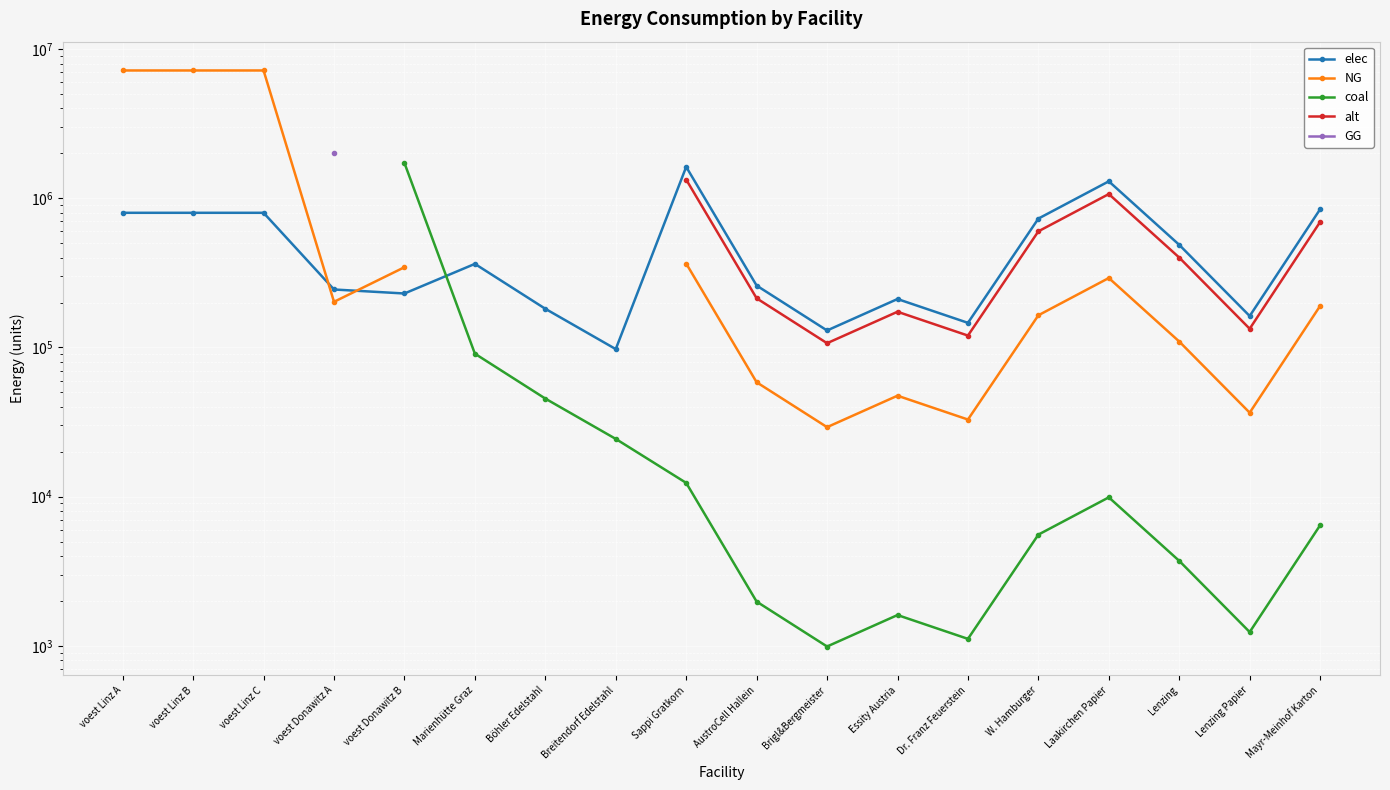

What is the minimum value shown in the chart?

988.7